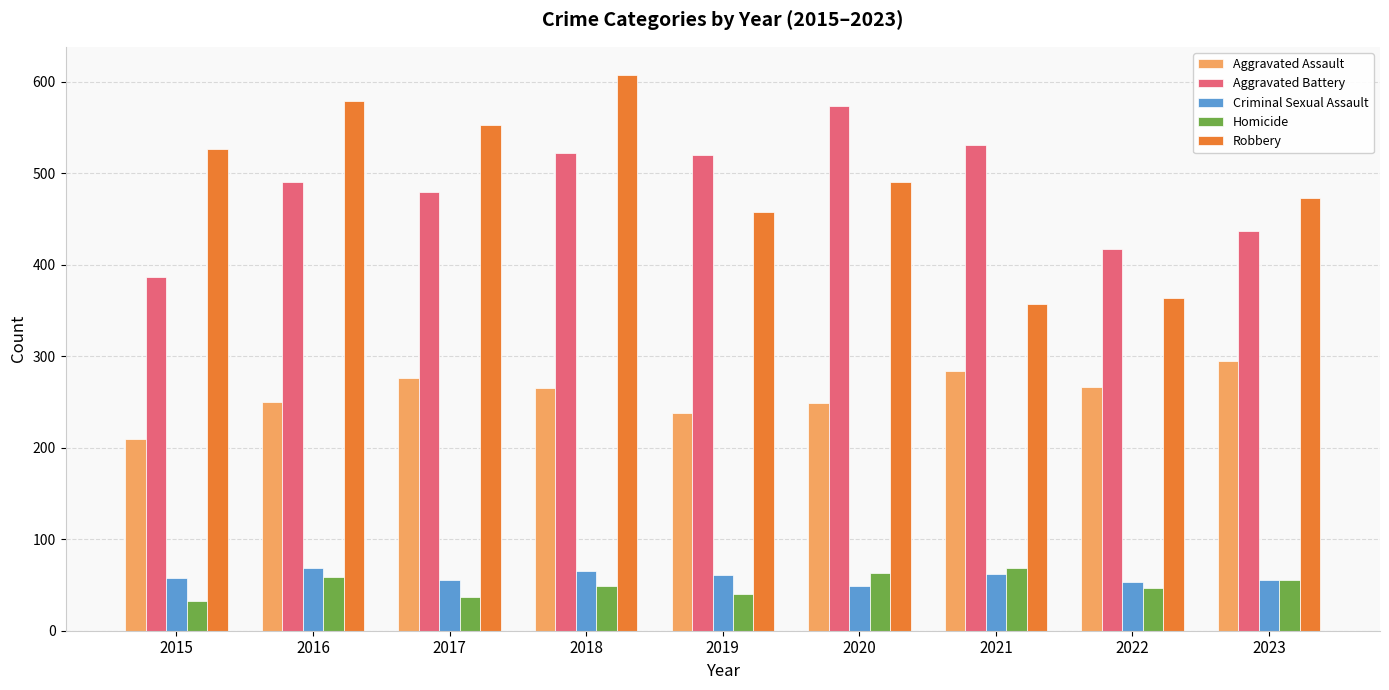

What is the spread (max minus min) of values at 2016?

520